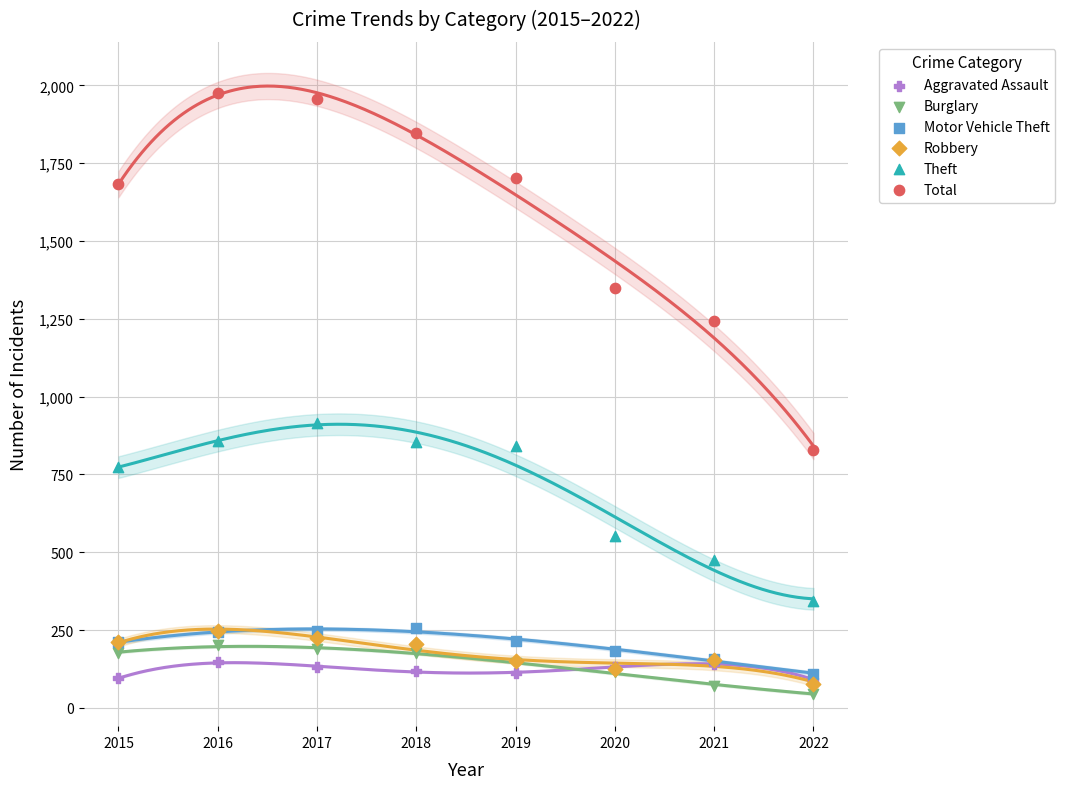

Which series reaches the minimum Y coordinate?

Burglary